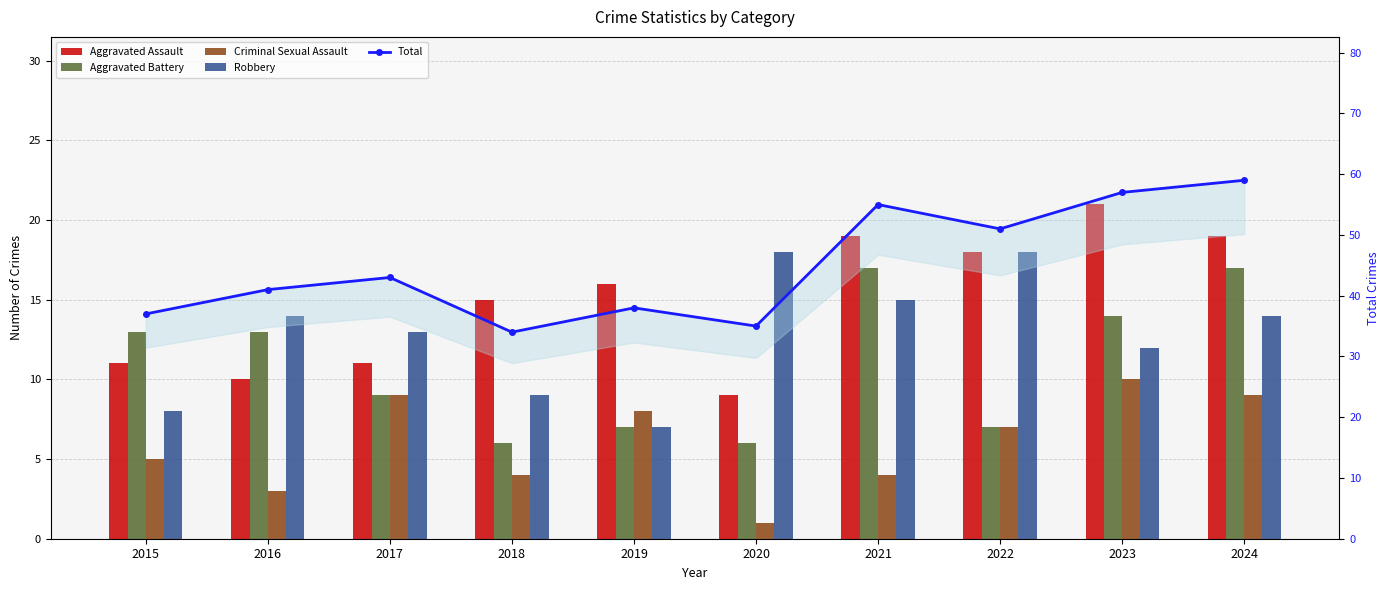

The Robbery series shows 12 at 2022. True or false?

False